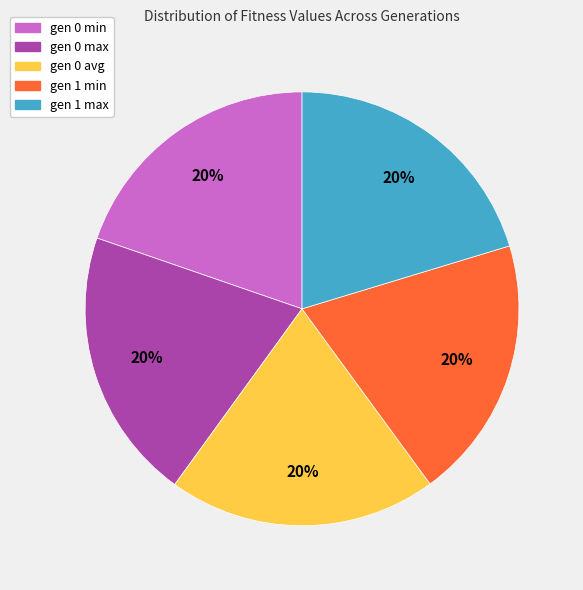

How many segments does this pie chart have?

5